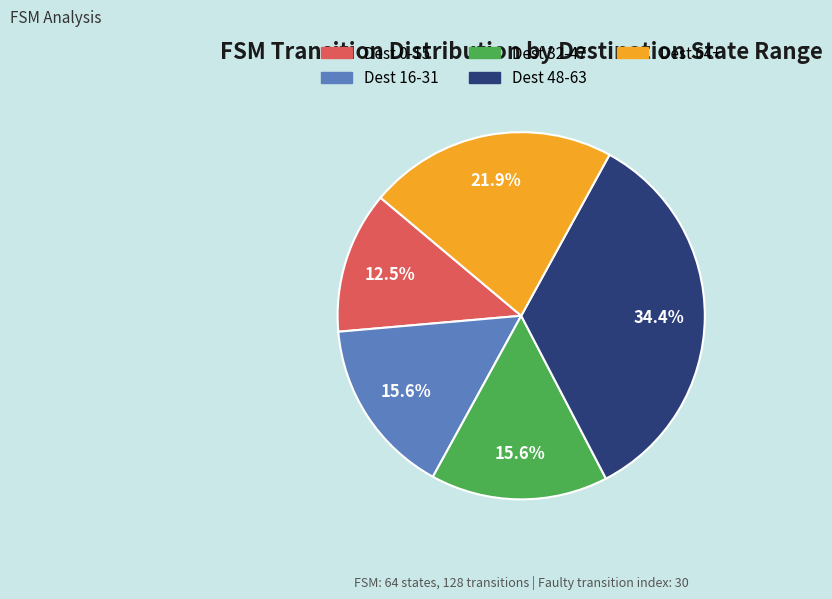

Does any single category account for the majority?

No